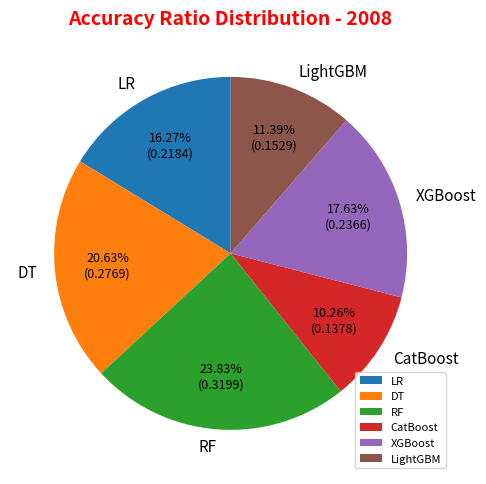

How many slices are in this pie chart?

6